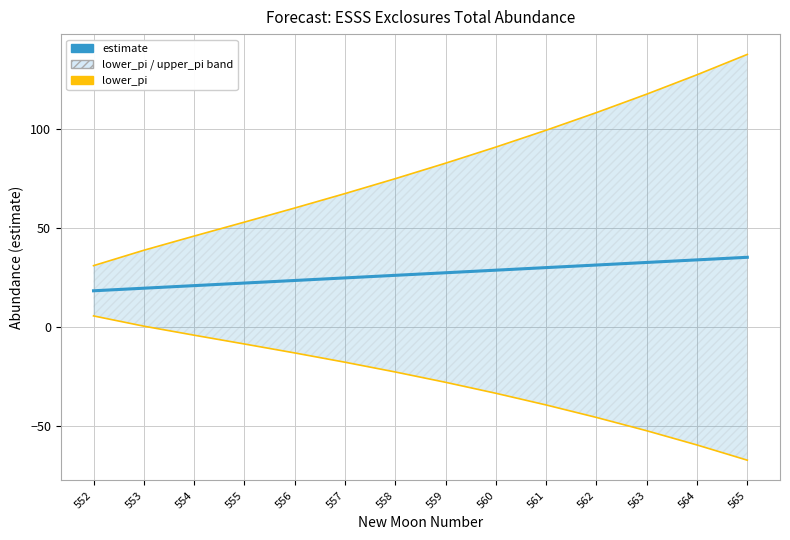

What is the spread (max minus min) of values at 565?

205.5